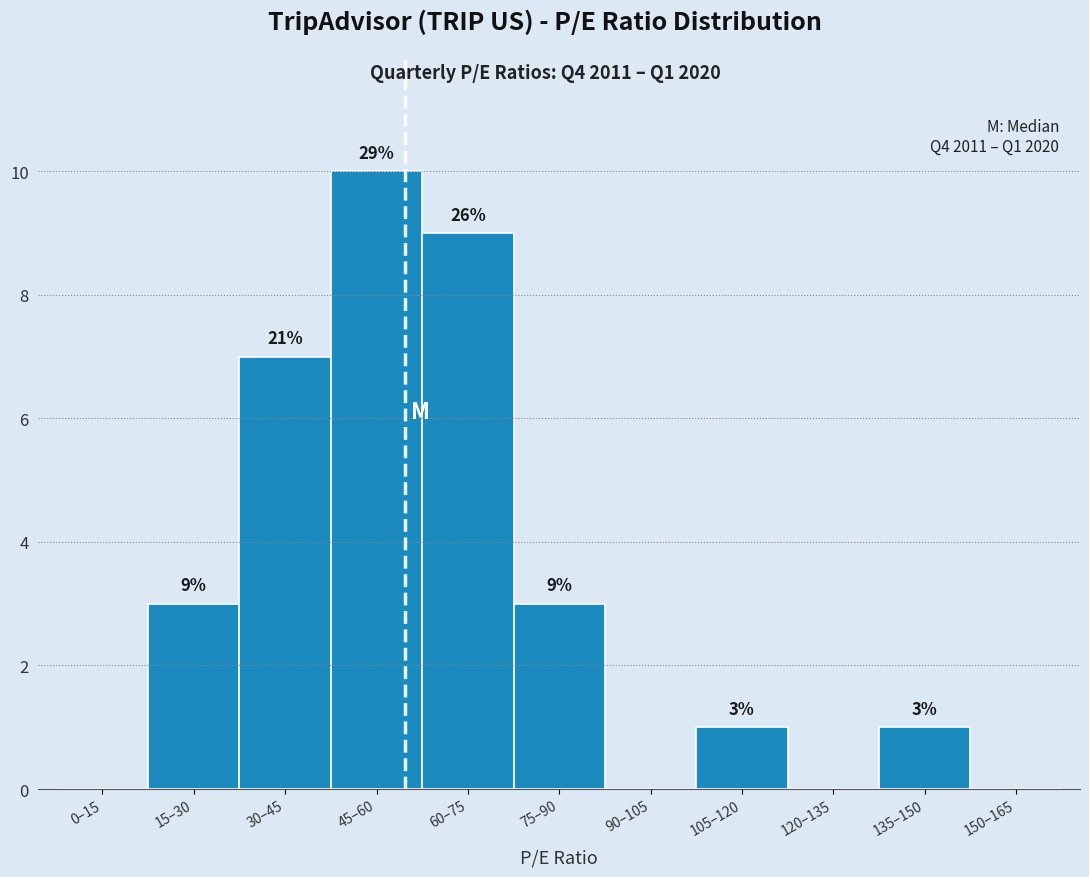

Reading left to right, what are all the values shown in this chart?

0–15=0	15–30=3	30–45=7	45–60=10	60–75=9	75–90=3	90–105=0	105–120=1	120–135=0	135–150=1	150–165=0